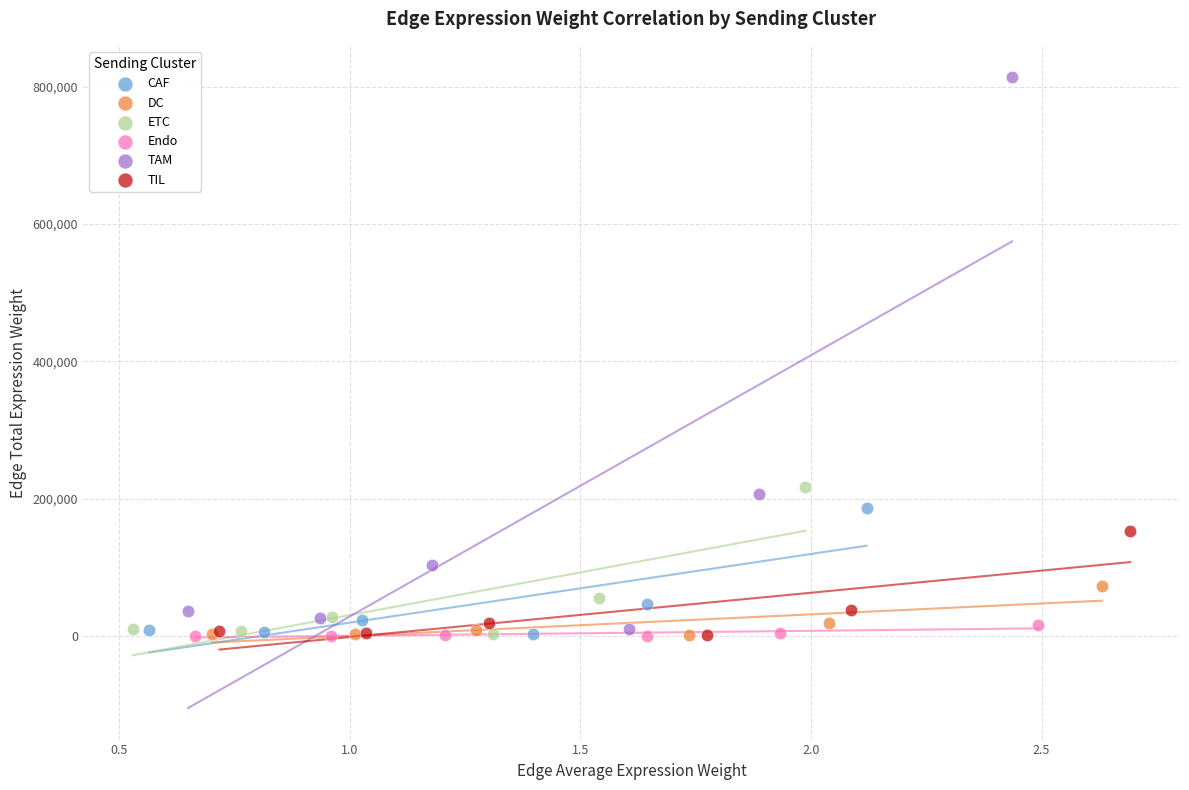

Which series contains the highest Y value?

TAM